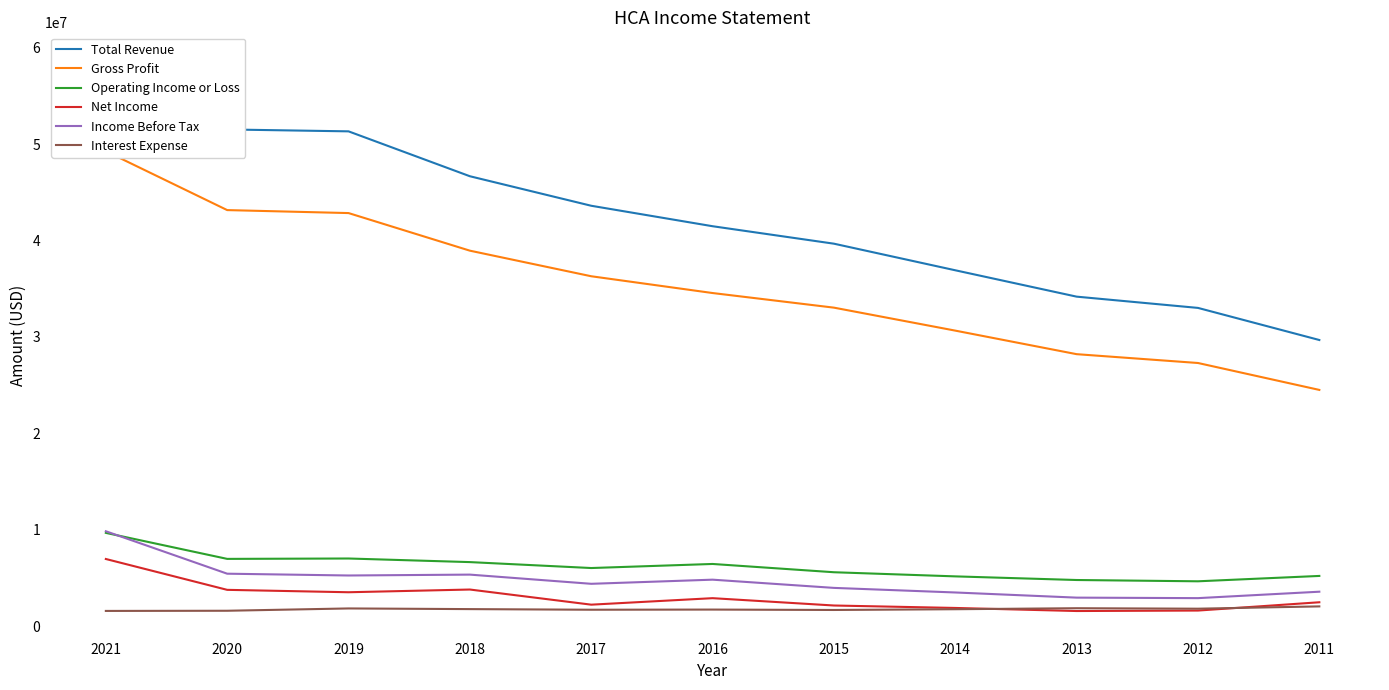

What is the total value across all series at 2019?

111771000